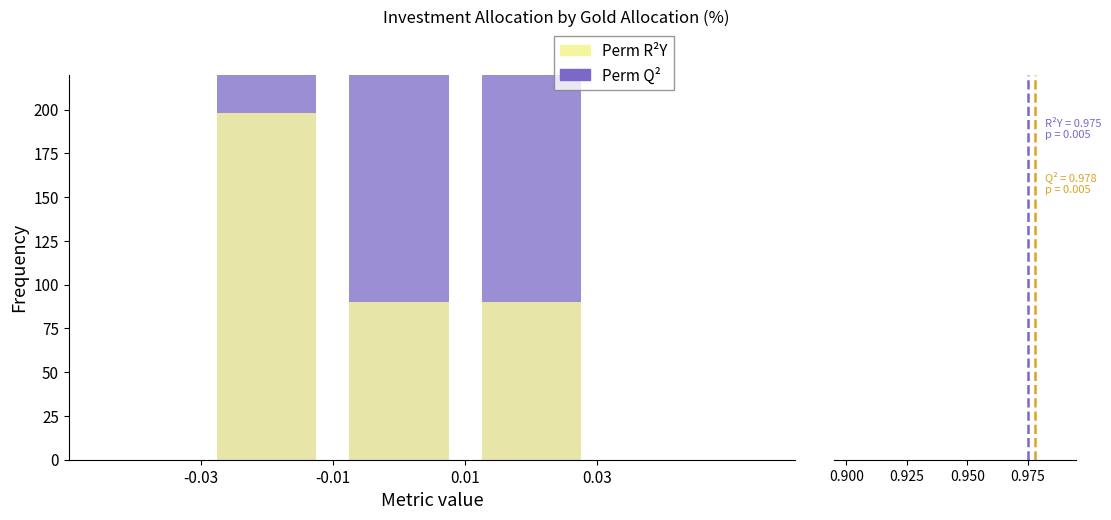

Which category has the highest value across all series?

-0.01